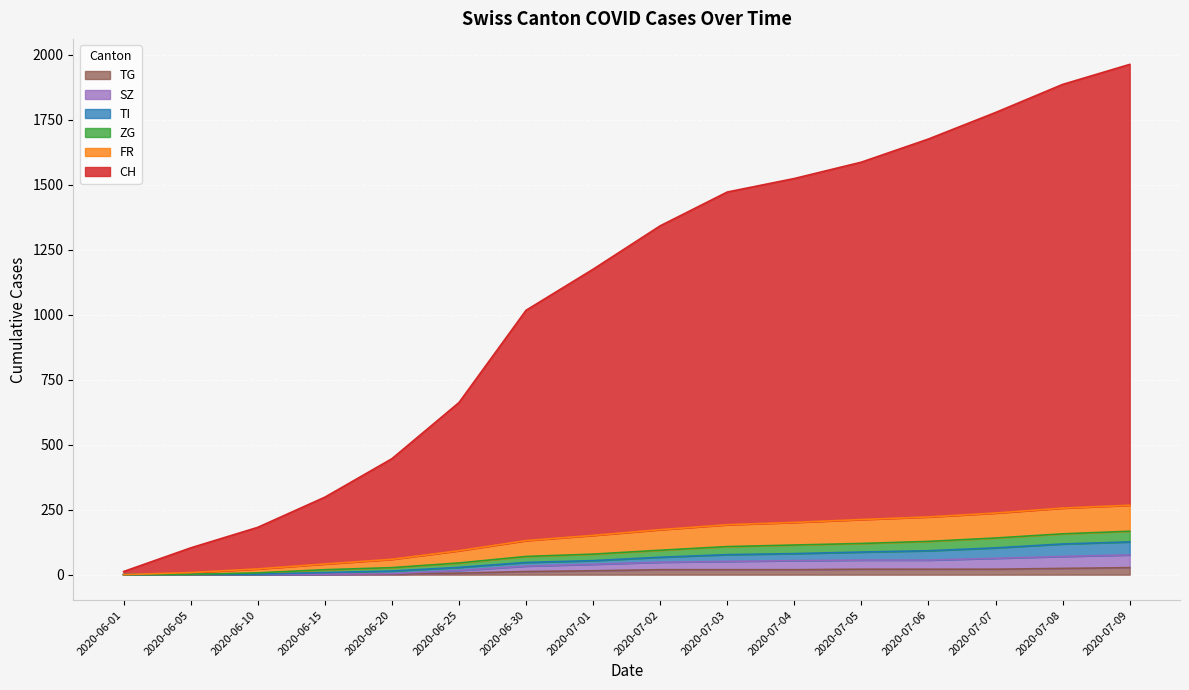

What are all the series names shown in the legend?

TG, SZ, TI, ZG, FR, CH